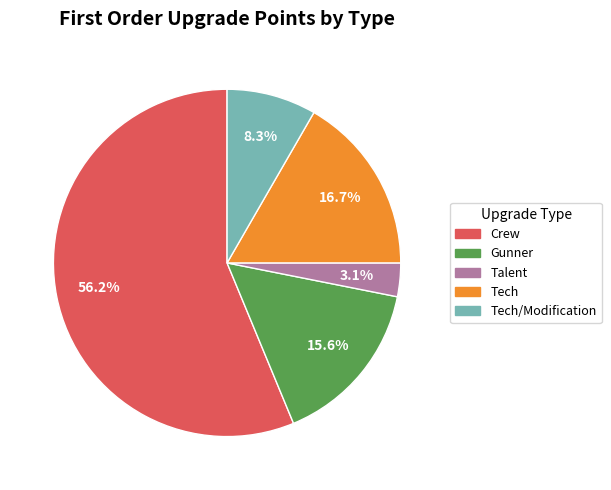

Approximately how many times larger is the value at Tech/Modification compared to Crew?

0.1